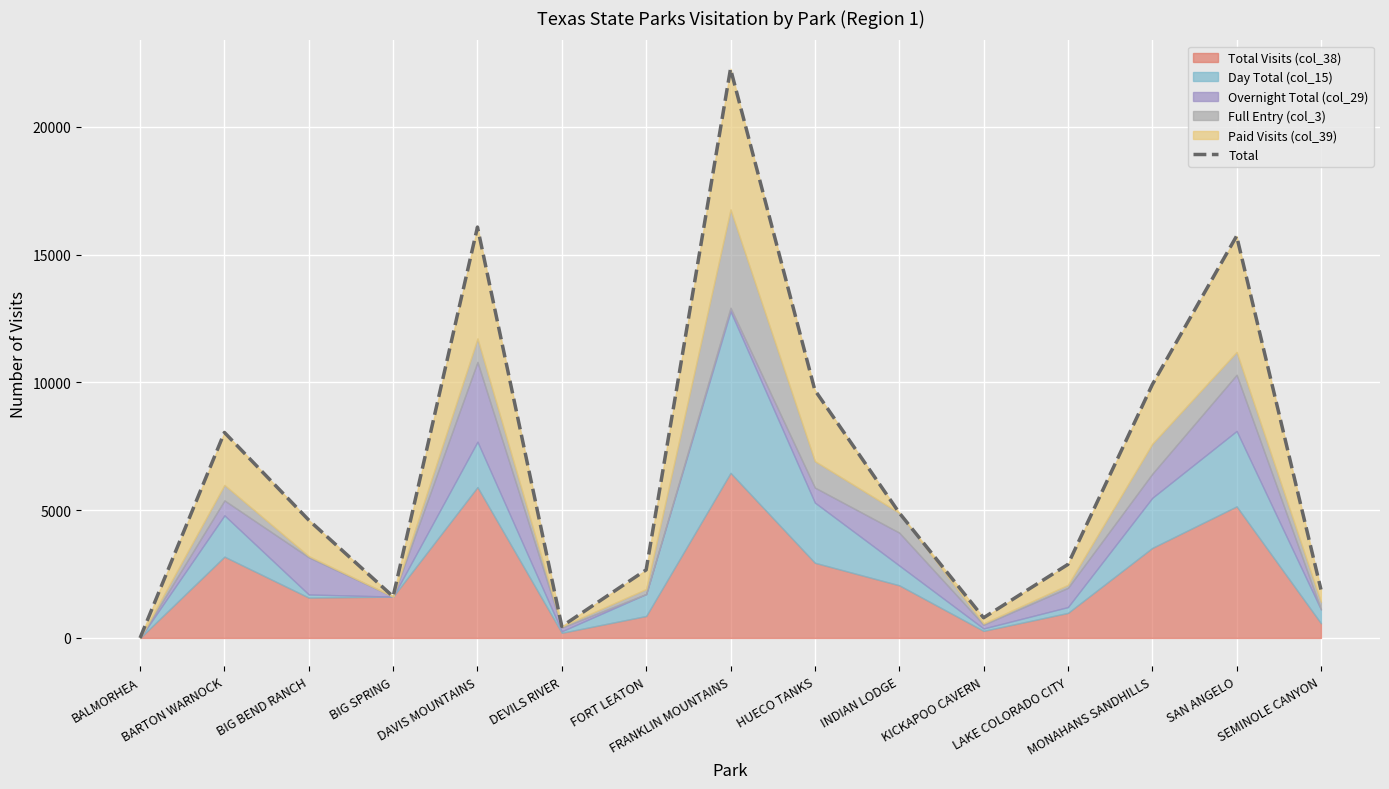

Where is the data nearest to the value 11135?

MONAHANS SANDHILLS